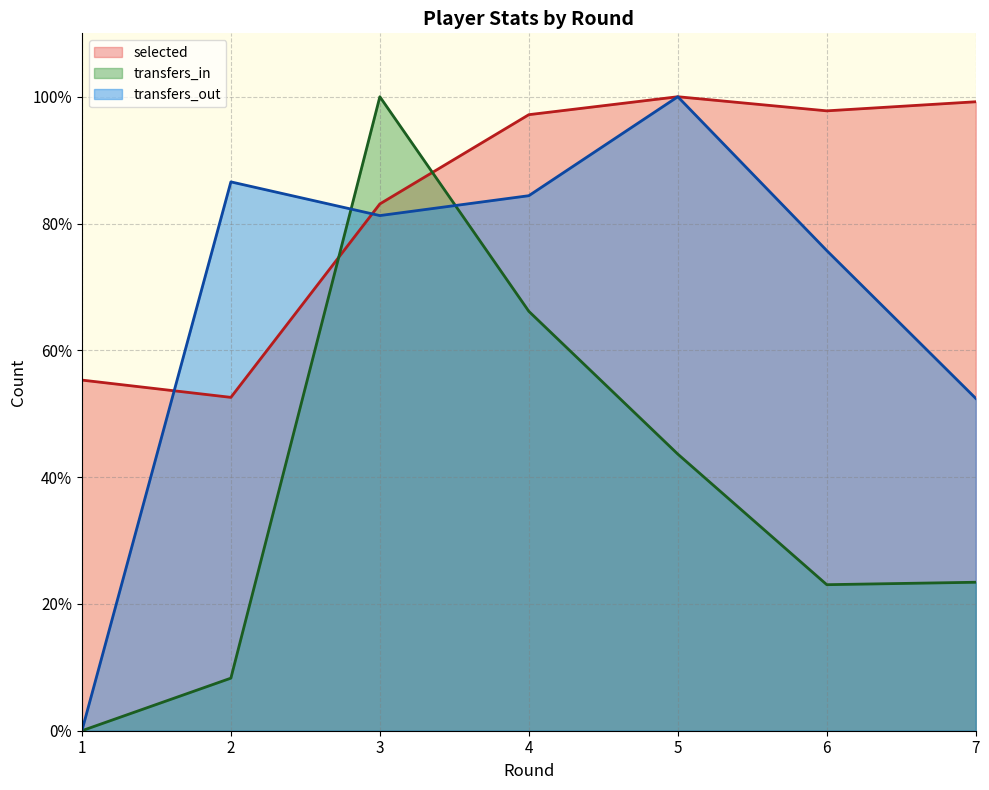

What is the average value of the transfers_in series?

37.8